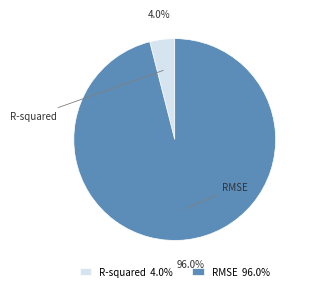

Combined, what portion of the pie is RMSE and R-squared?

100.0%